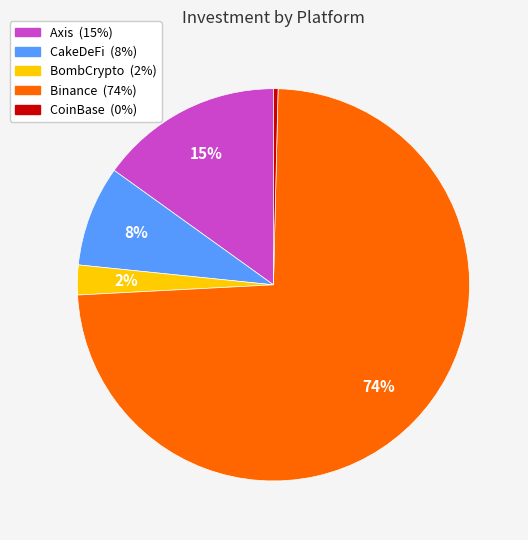

Which has a higher value, Axis or CakeDeFi?

Axis